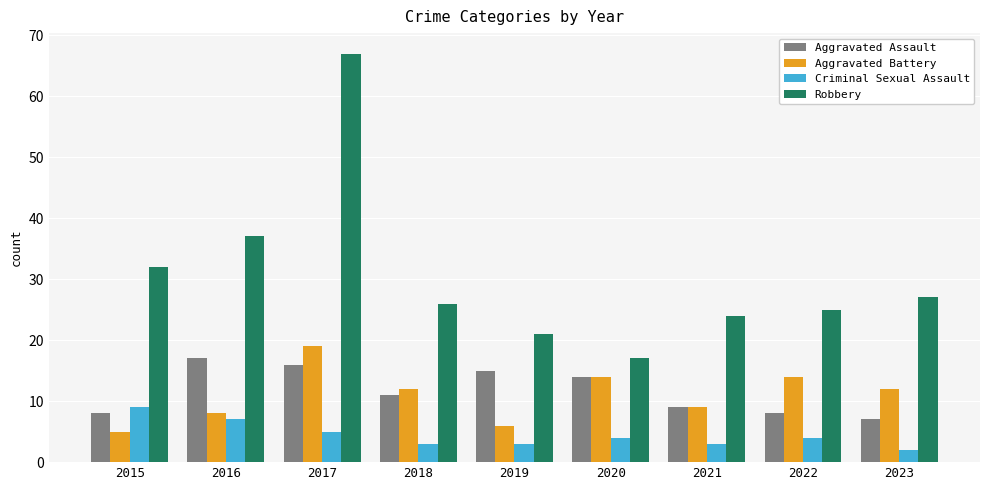

Reading left to right, list all the values displayed in this chart.

Aggravated Assault: 8	17	16	11	15	14	9	8	7
Aggravated Battery: 5	8	19	12	6	14	9	14	12
Criminal Sexual Assault: 9	7	5	3	3	4	3	4	2
Robbery: 32	37	67	26	21	17	24	25	27